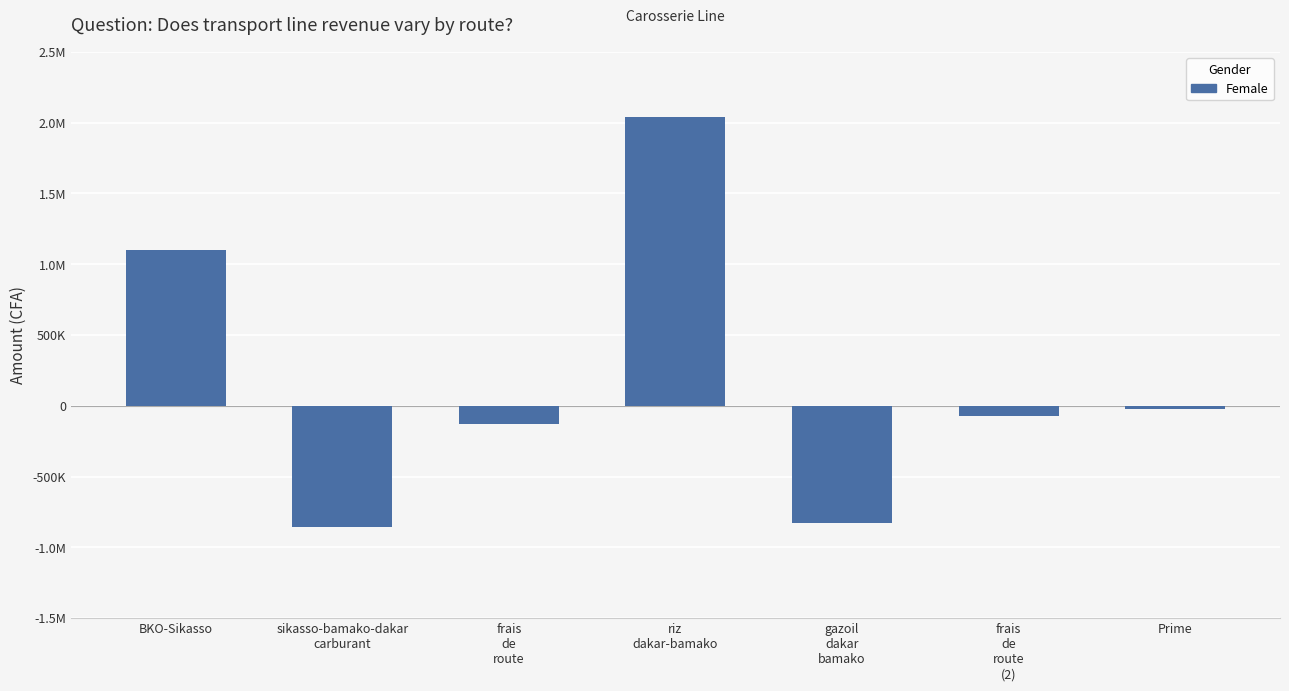

The chart shows a value of -1269318 at gazoil
dakar
bamako. True or false?

False